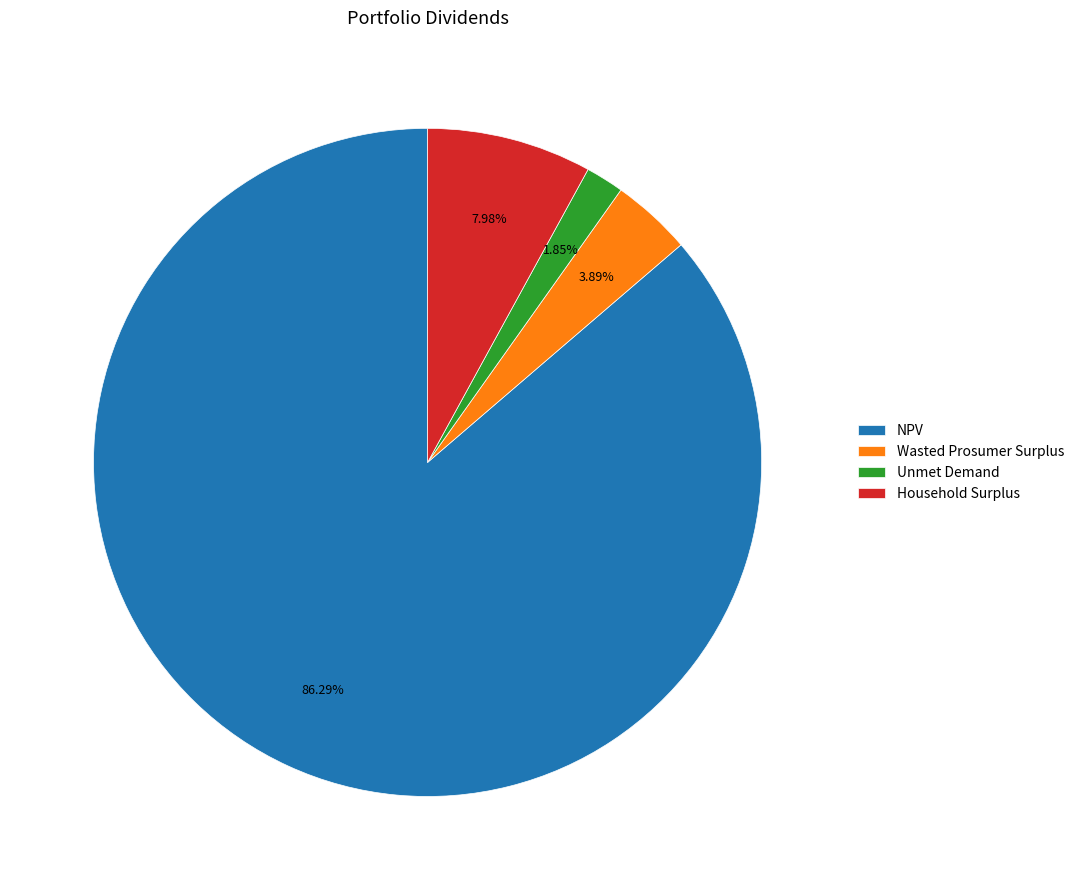

What percentage is the Unmet Demand slice, to the nearest percent?

2%